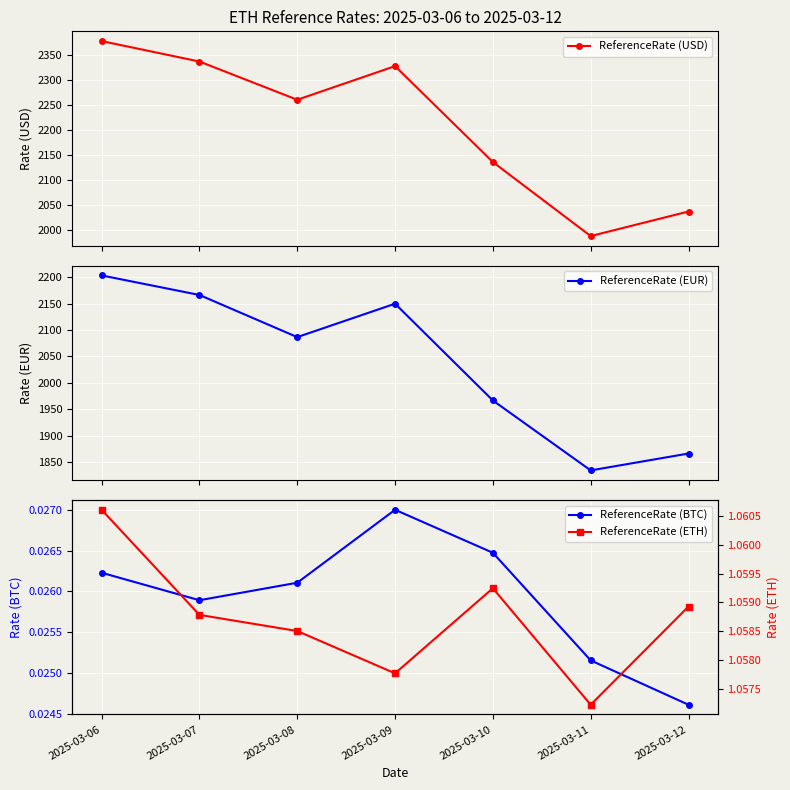

True or false: ReferenceRate (BTC) has more than 2 interior local peaks.

False